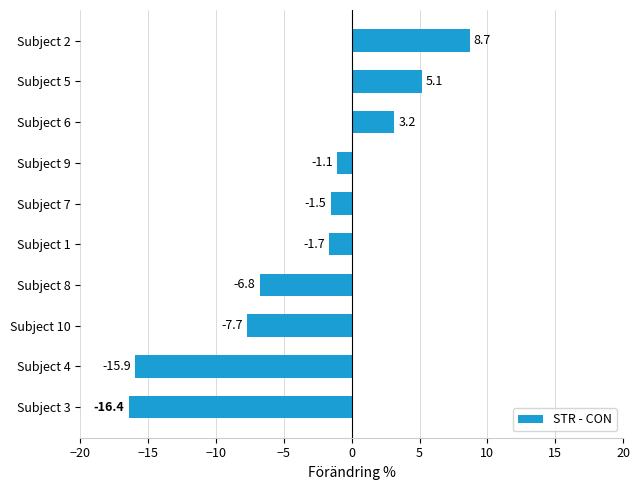

Are the bars horizontal?

Yes